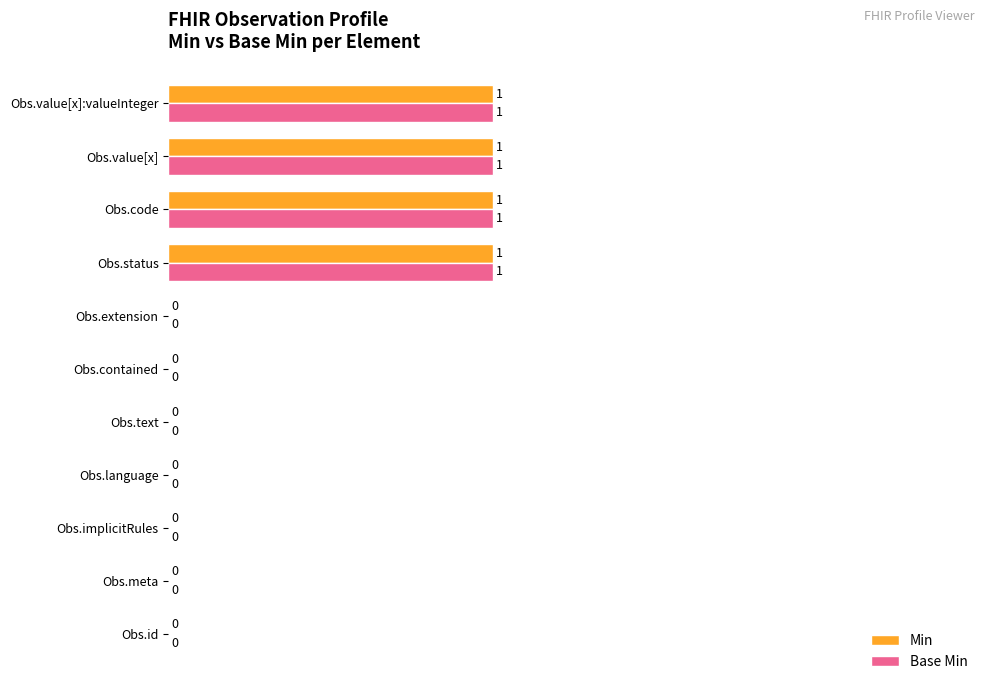

Is the value of Min at Obs.meta greater than the value of Base Min at Obs.code?

No